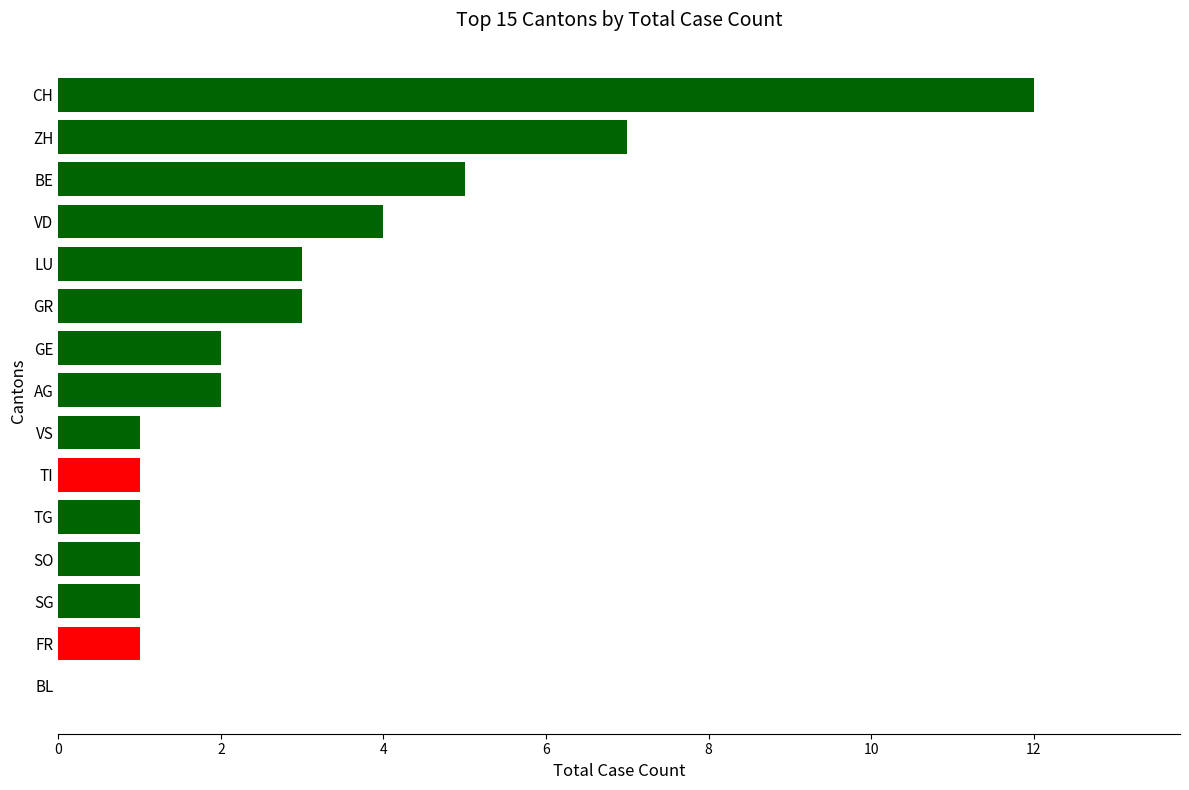

What is the sum of the values at LU and CH?

15